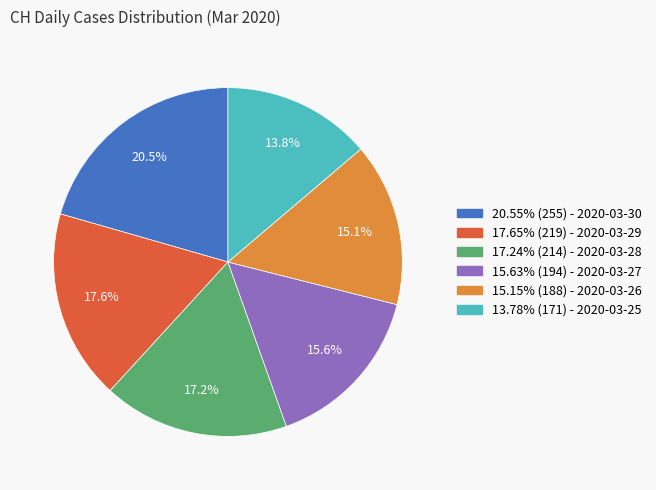

What percentage is NOT represented by 17.65% (219) - 2020-03-29?

82.4%